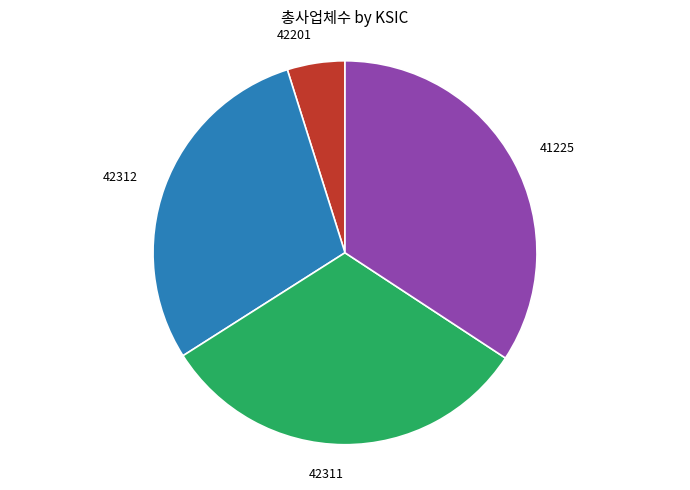

Which has a higher value, 42201 or 42312?

42312